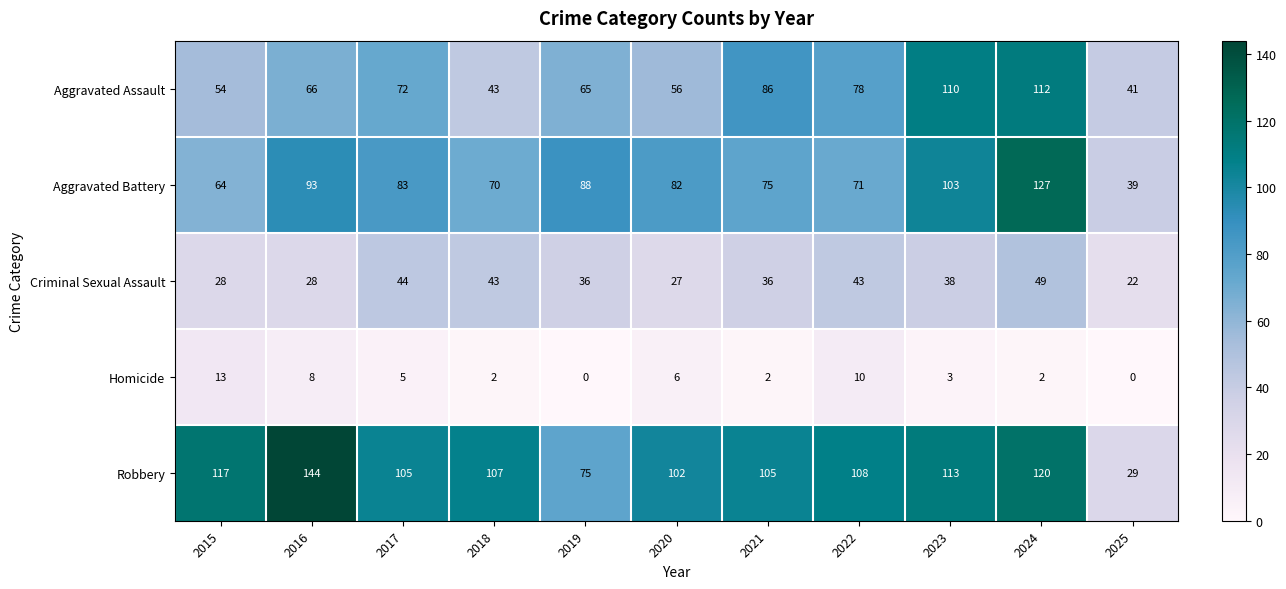

At which label does Homicide first exceed 3?

2015